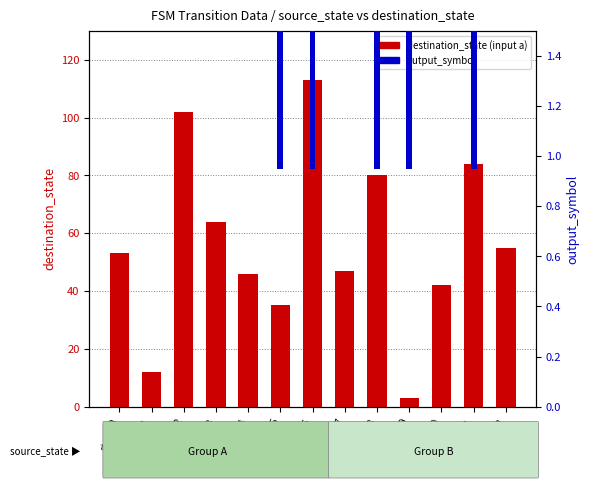

What is the maximum value shown in the chart?

113